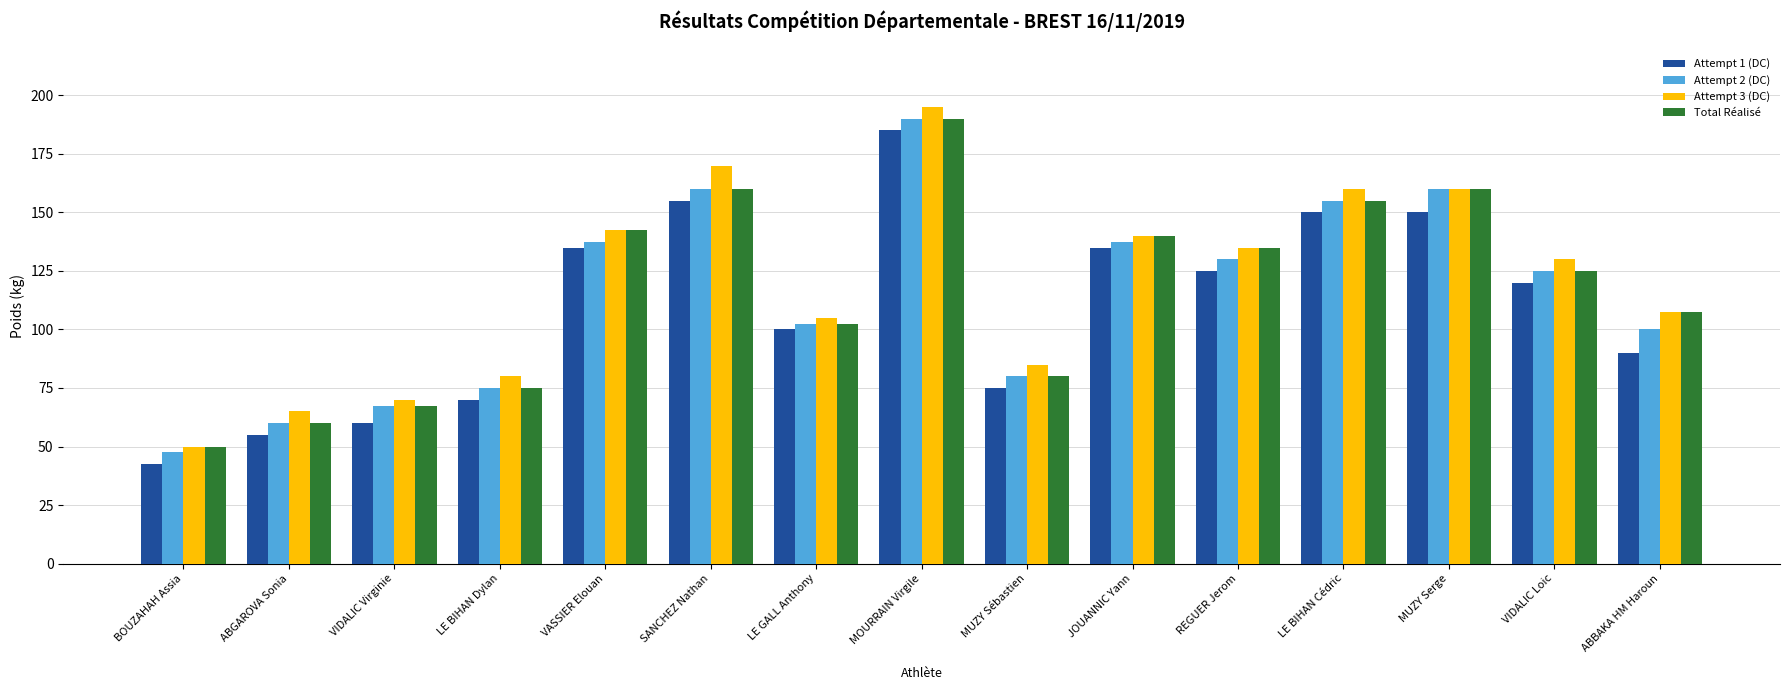

Reading left to right, transcribe all the data shown in this chart.

Attempt 1 (DC): 42.5	55.0	60.0	70.0	135.0	155.0	100.0	185.0	75.0	135.0	125.0	150.0	150.0	120.0	90.0
Attempt 2 (DC): 47.5	60.0	67.5	75.0	137.5	160.0	102.5	190.0	80.0	137.5	130.0	155.0	160.0	125.0	100.0
Attempt 3 (DC): 50.0	65.0	70.0	80.0	142.5	170.0	105.0	195.0	85.0	140.0	135.0	160.0	160.0	130.0	107.5
Total Réalisé: 50.0	60.0	67.5	75.0	142.5	160.0	102.5	190.0	80.0	140.0	135.0	155.0	160.0	125.0	107.5